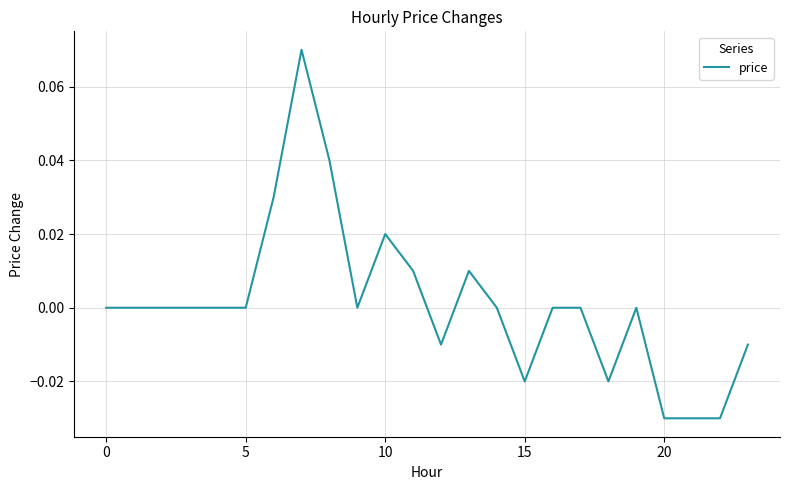

How many lines are shown in the chart?

1